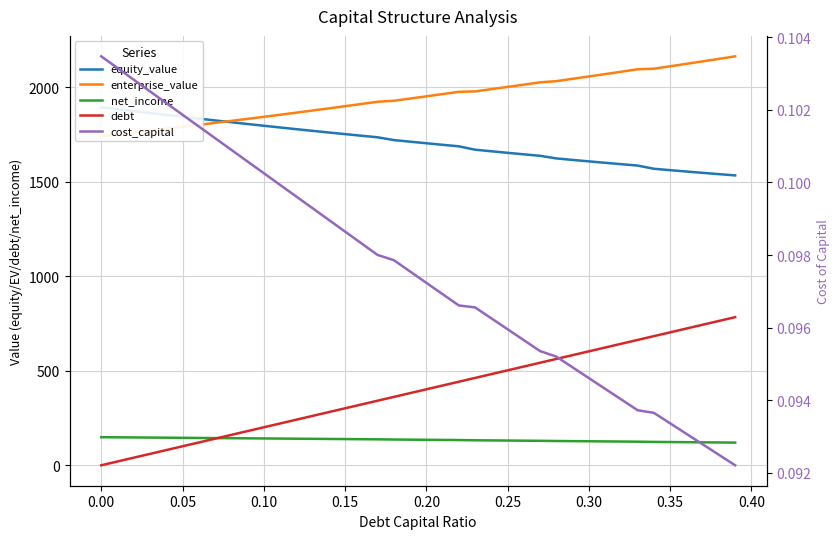

Rank the series by their maximum value, from highest to lowest.

enterprise_value, equity_value, debt, net_income, cost_capital